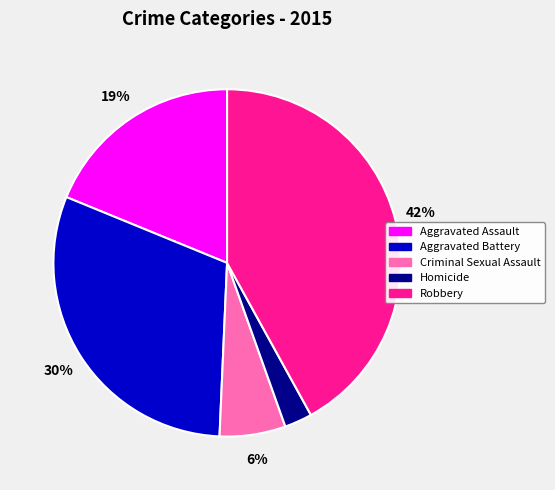

To the nearest percent, what is the difference between the Criminal Sexual Assault and Robbery slice percentages?

36%